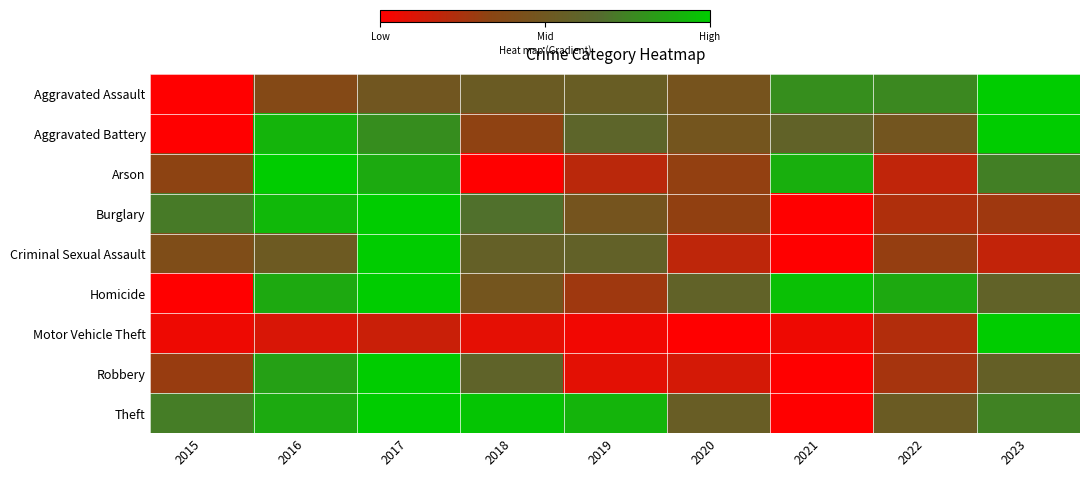

What is the difference between the highest and lowest values at 2023?

0.8